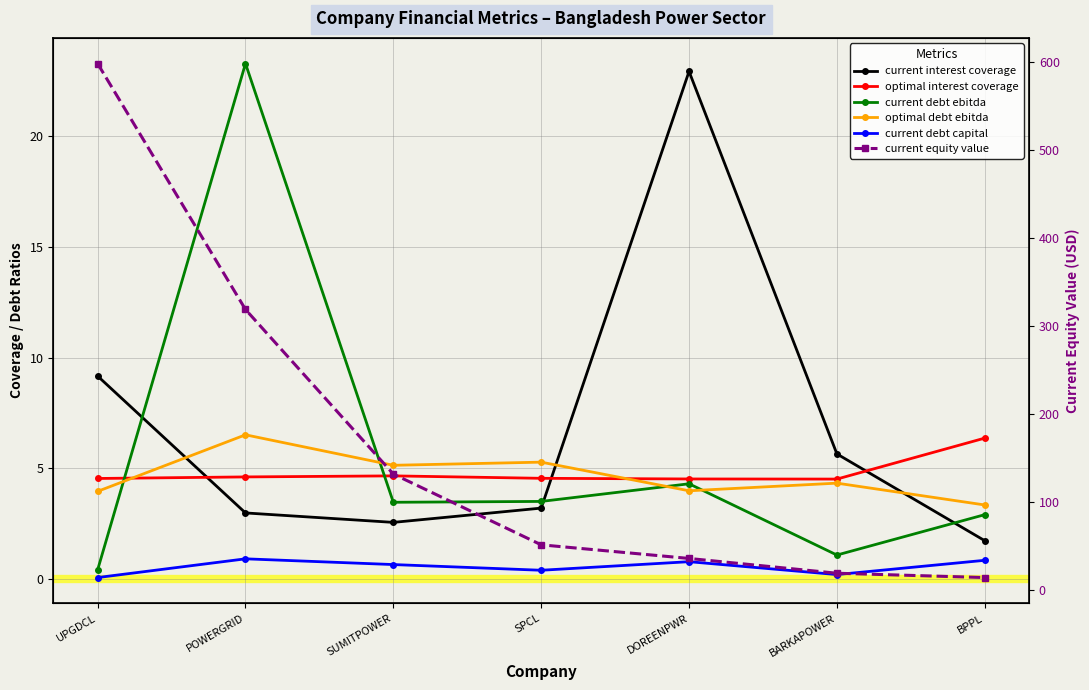

What is the label of the 3rd point from the right?

DOREENPWR